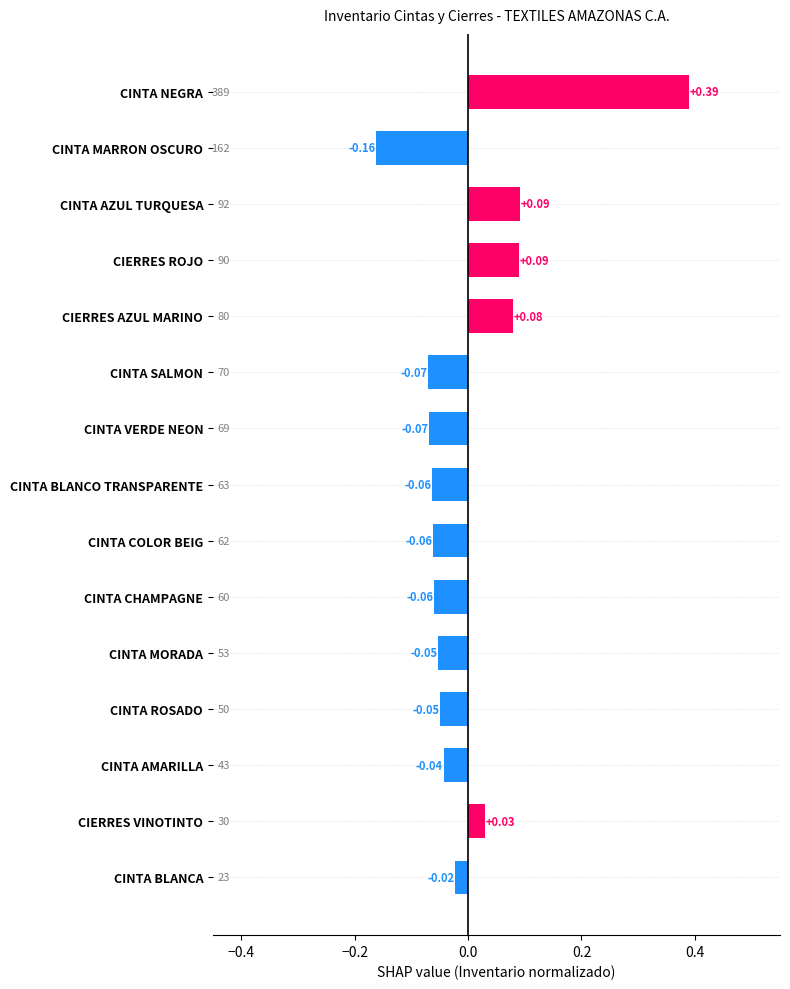

At which label is the value closest to 0?

CINTA BLANCA